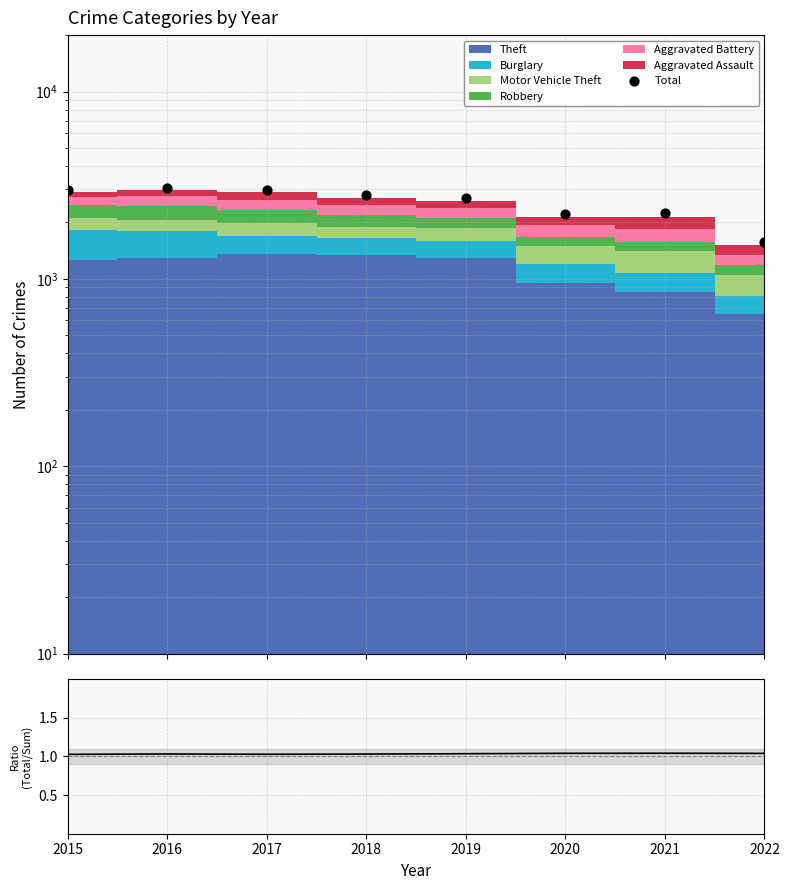

What is the total value across all series at 2017?

2974.0